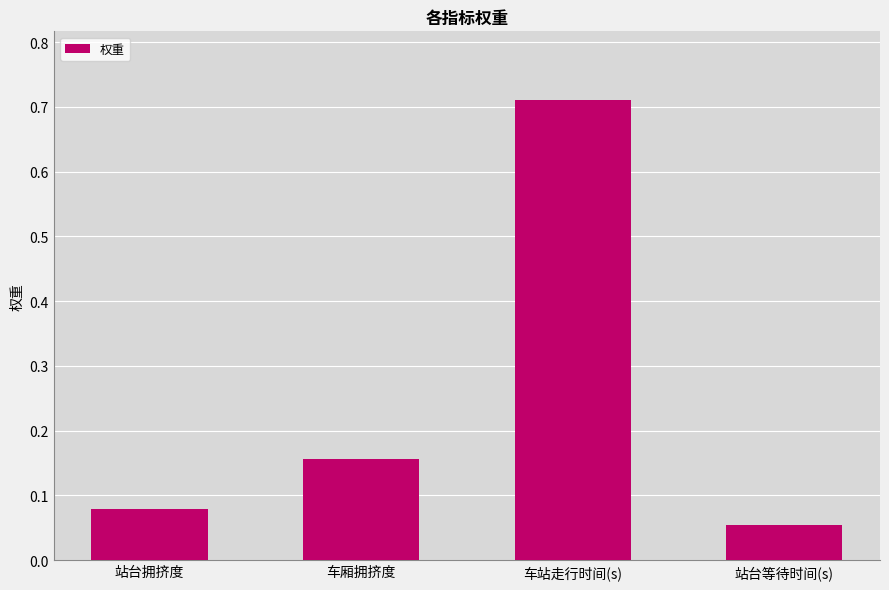

Rank the categories by value from highest to lowest.

车站走行时间(s), 车厢拥挤度, 站台拥挤度, 站台等待时间(s)